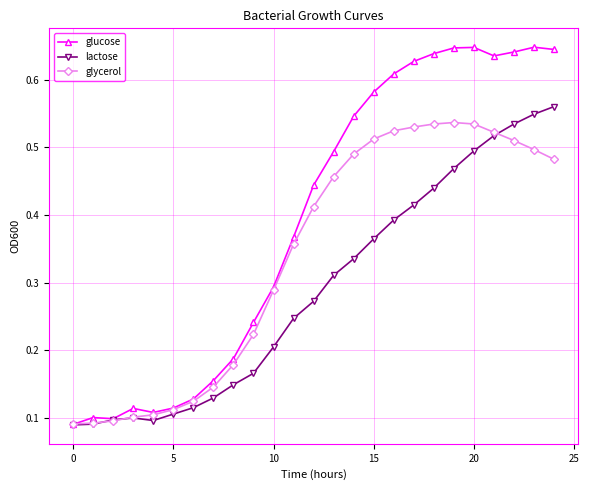

Rank the series by their average value, from highest to lowest.

glucose, glycerol, lactose